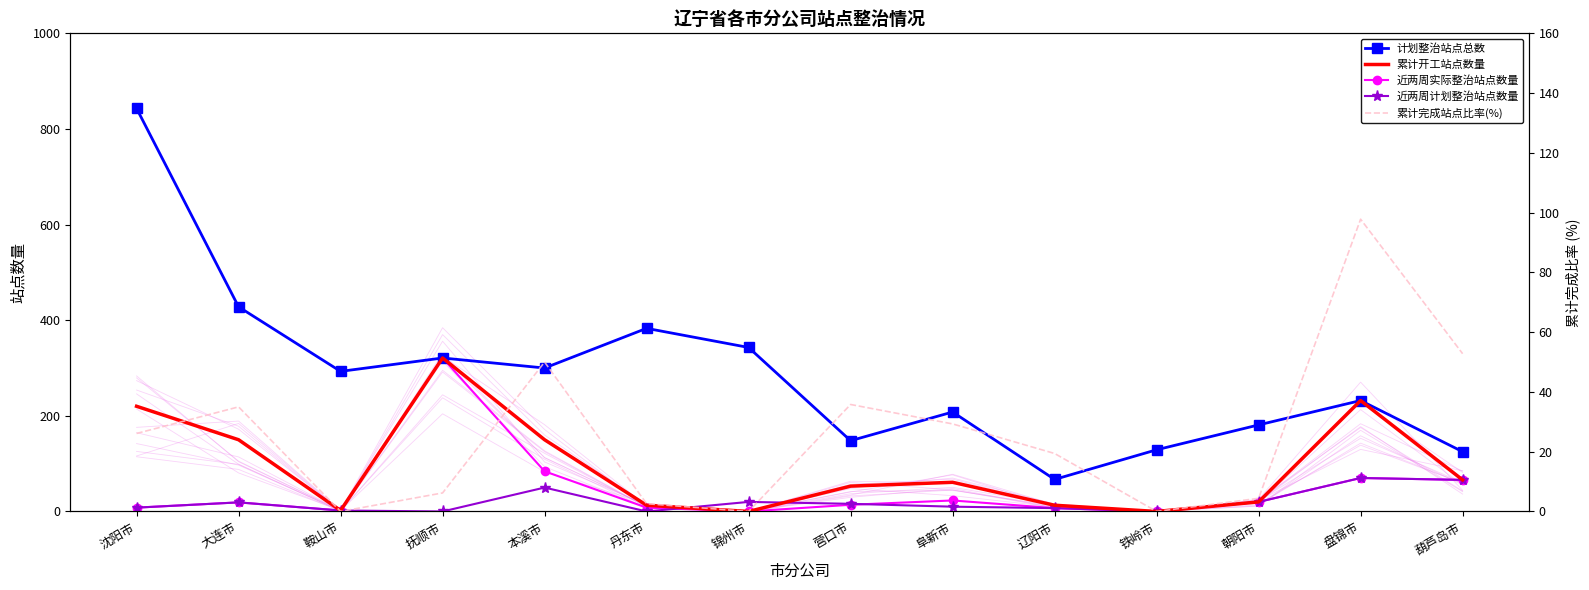

What is the difference between the second highest and minimum values in the 近两周实际整治站点数量 series?

84.0